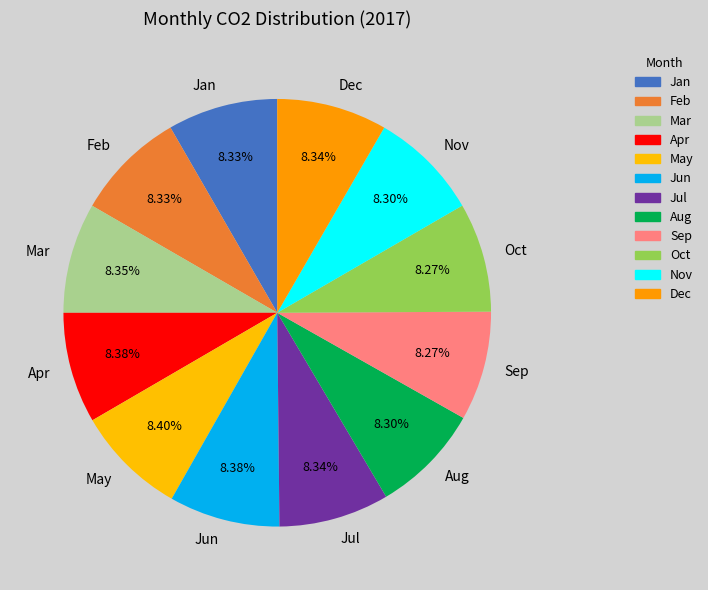

How many slices are in this pie chart?

12